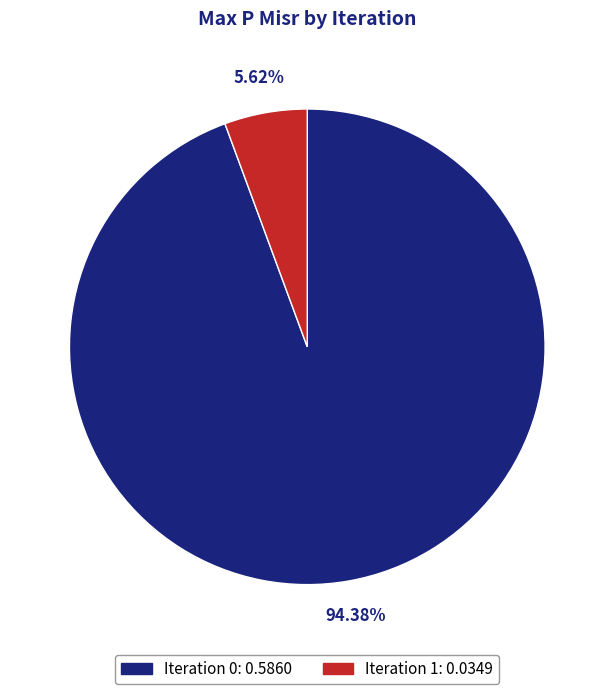

Combined, do Iteration 0: 0.5860 and Iteration 1: 0.0349 account for over 50%?

Yes